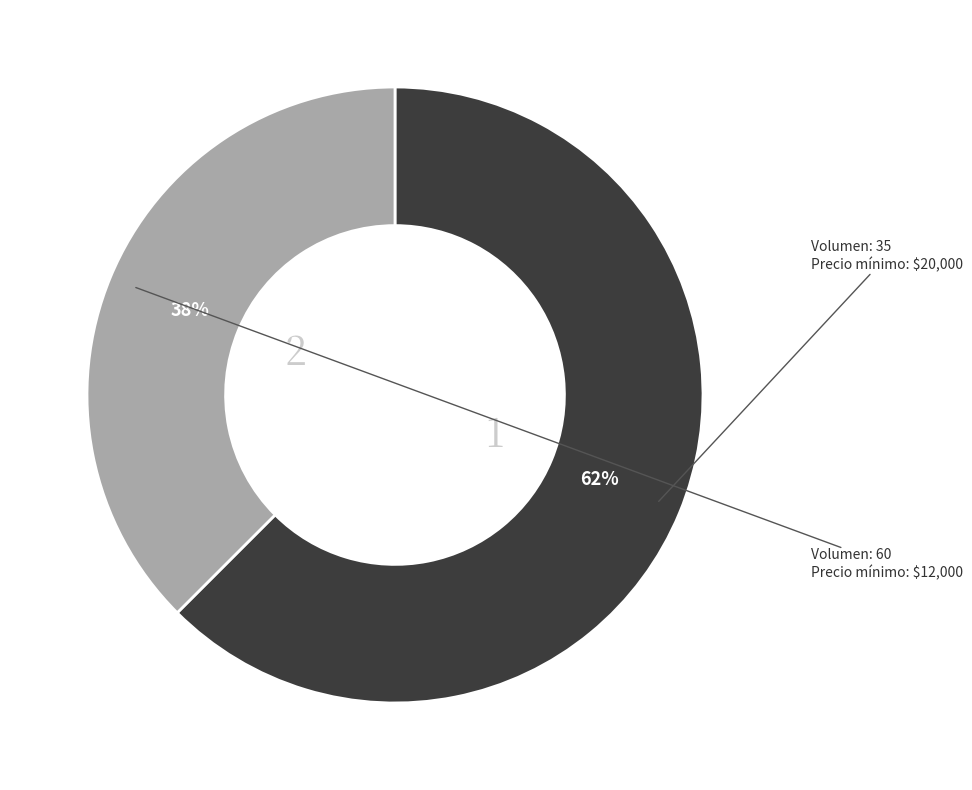

Is there any slice that represents more than half of the pie?

Yes